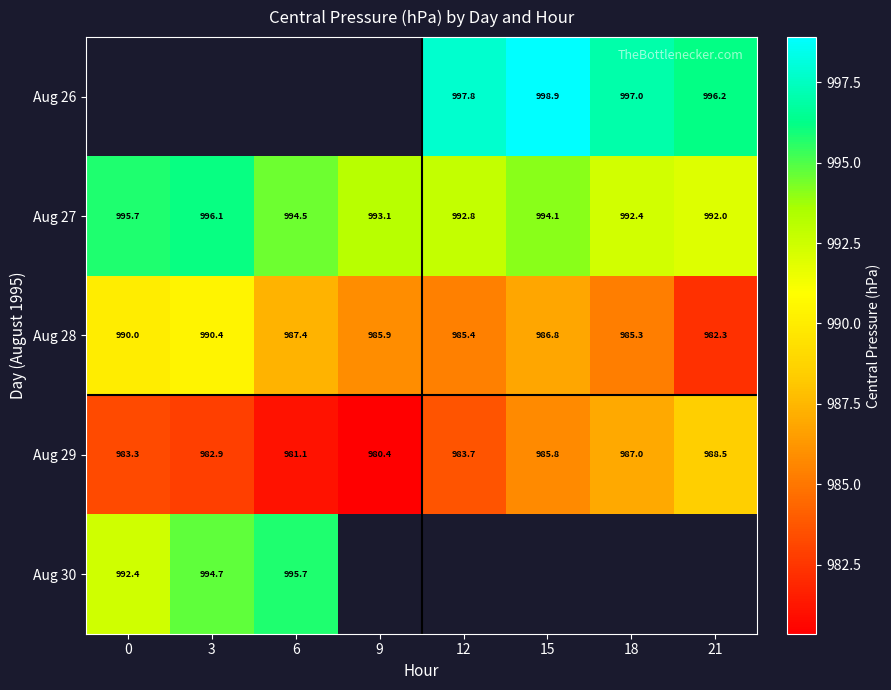

What is the sum of all Aug 28 values?

7893.5